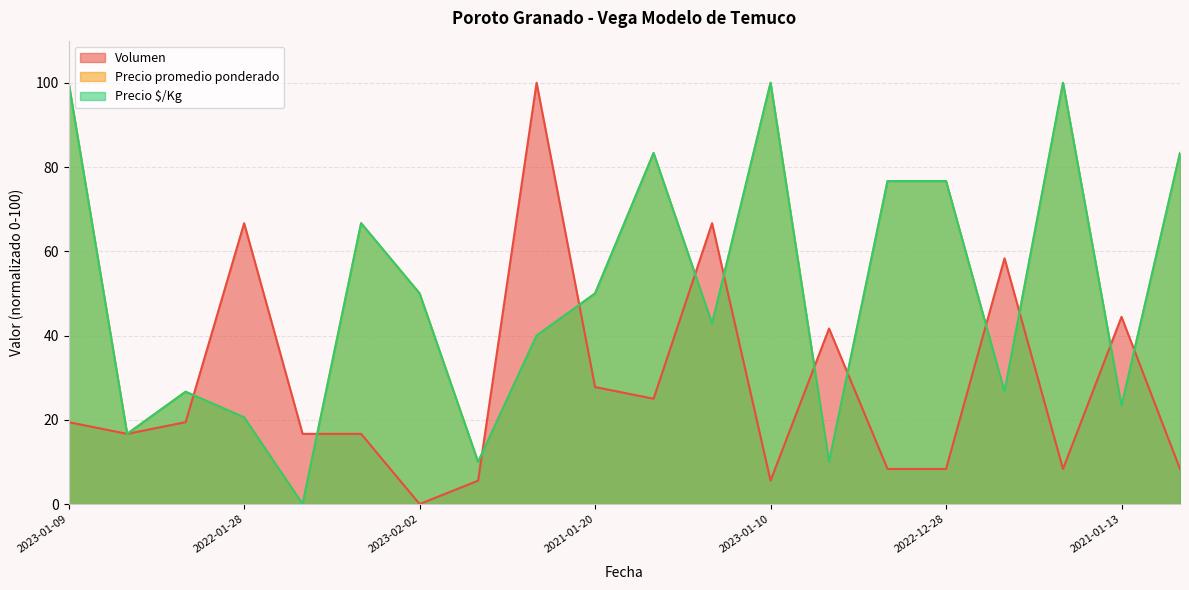

Which series has the largest total across all categories?

Precio promedio ponderado